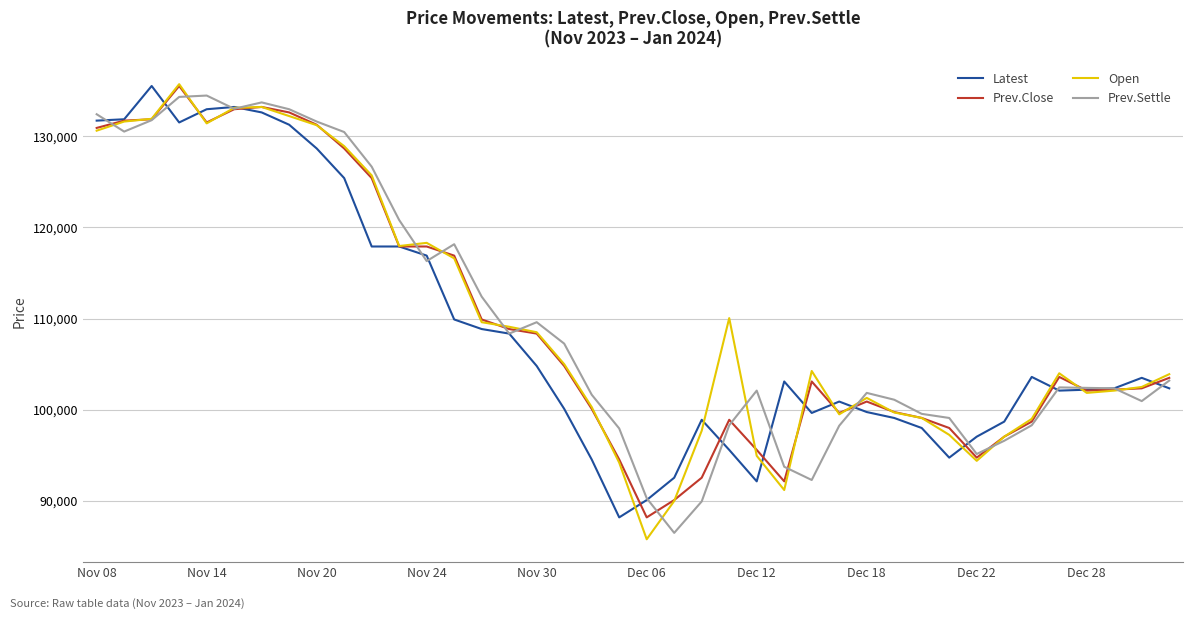

What is the highest value of the Latest series?

135500